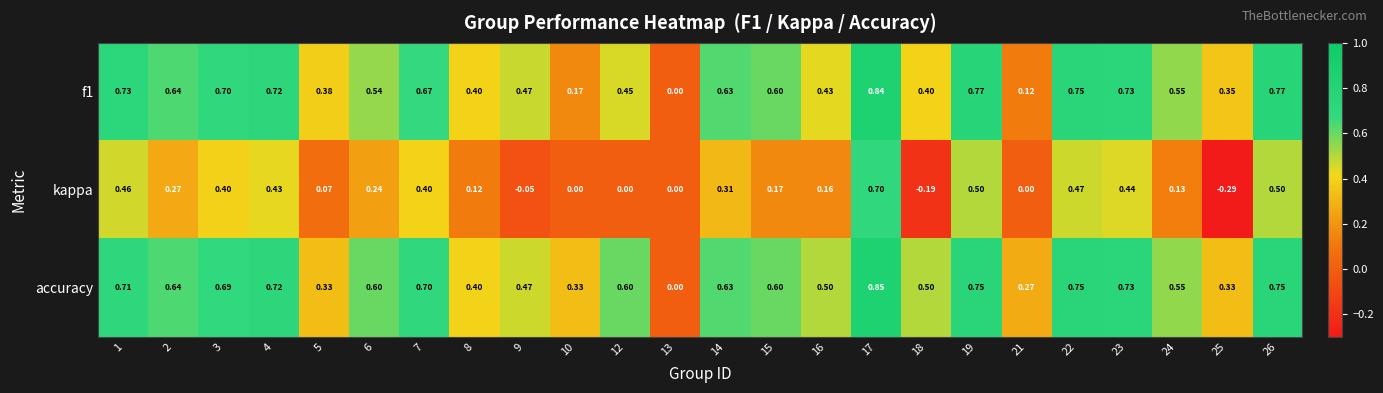

Which series has the largest range (max minus min)?

kappa